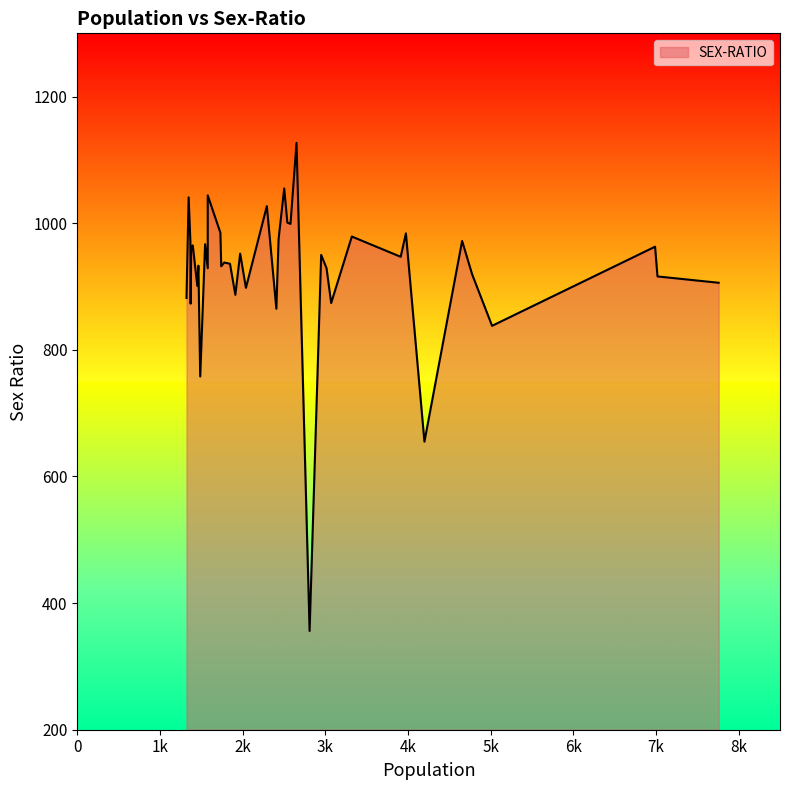

What is the average value?

925